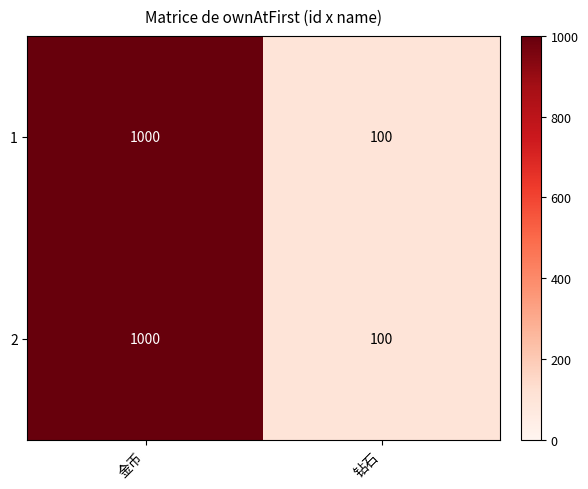

How many data points in 2 are less than 1000?

1